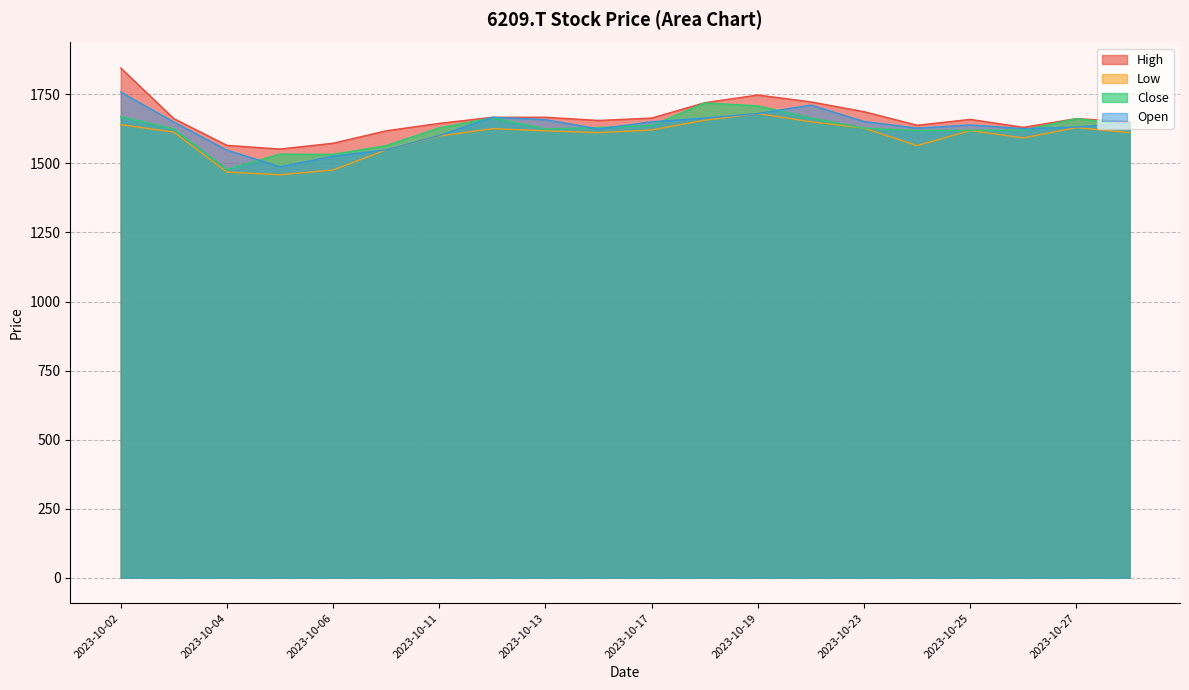

Which label corresponds to the smallest value in the chart?

2023-10-05